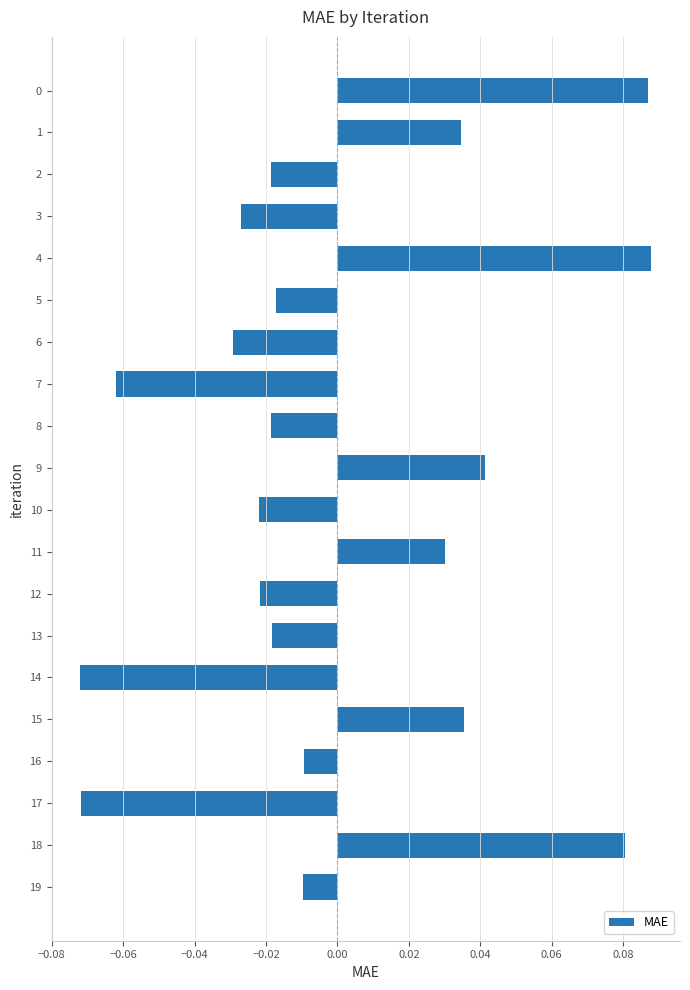

The chart shows a value of 0.1 at 9. True or false?

False